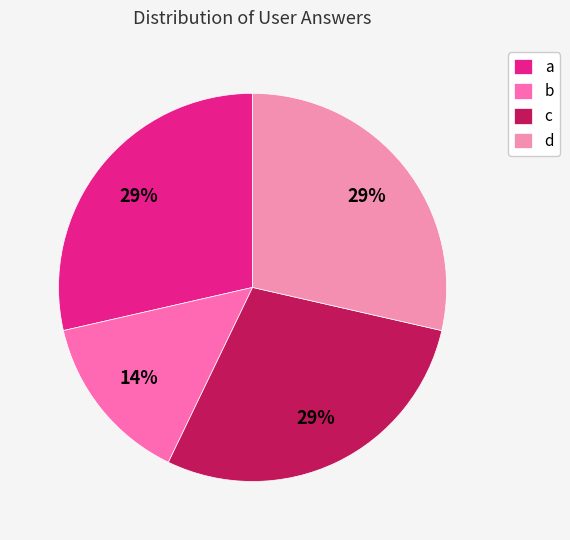

The c slice represents 29% of the pie. True or false?

True